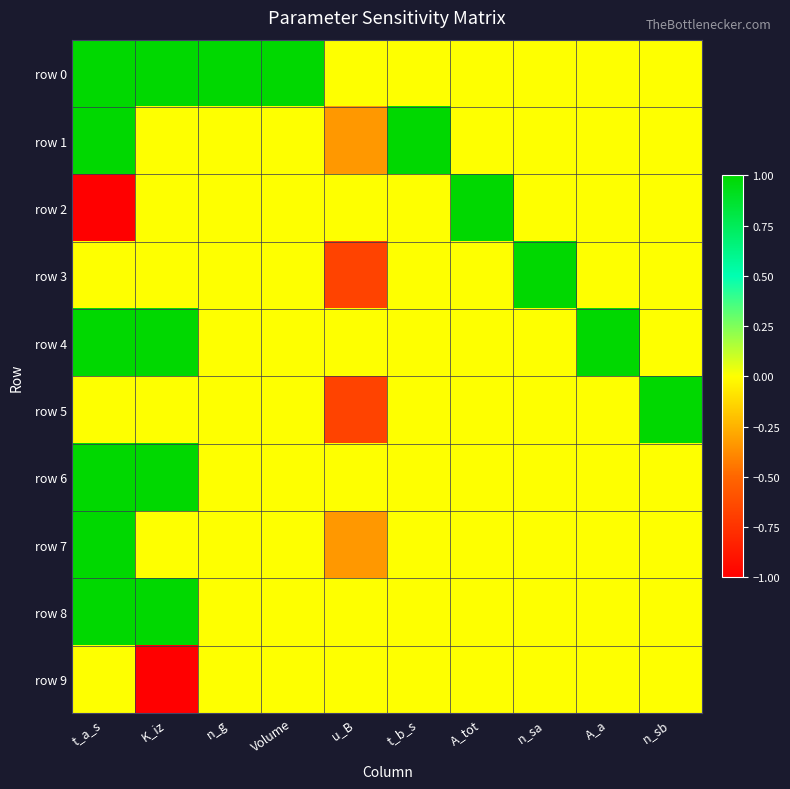

Rank the series at K_iz from highest to lowest value.

row 0, row 4, row 6, row 8, row 1, row 2, row 3, row 5, row 7, row 9